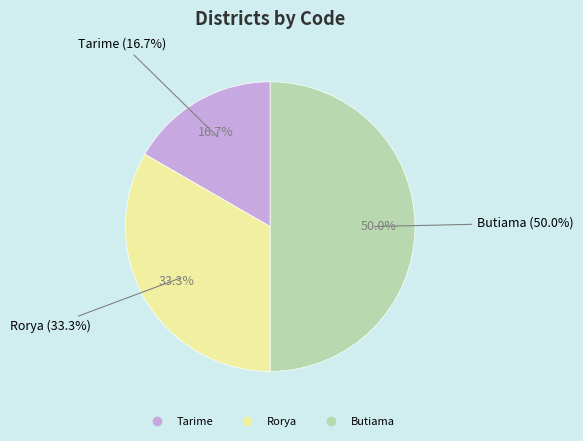

What is the change in value from Tarime to Butiama?

+2